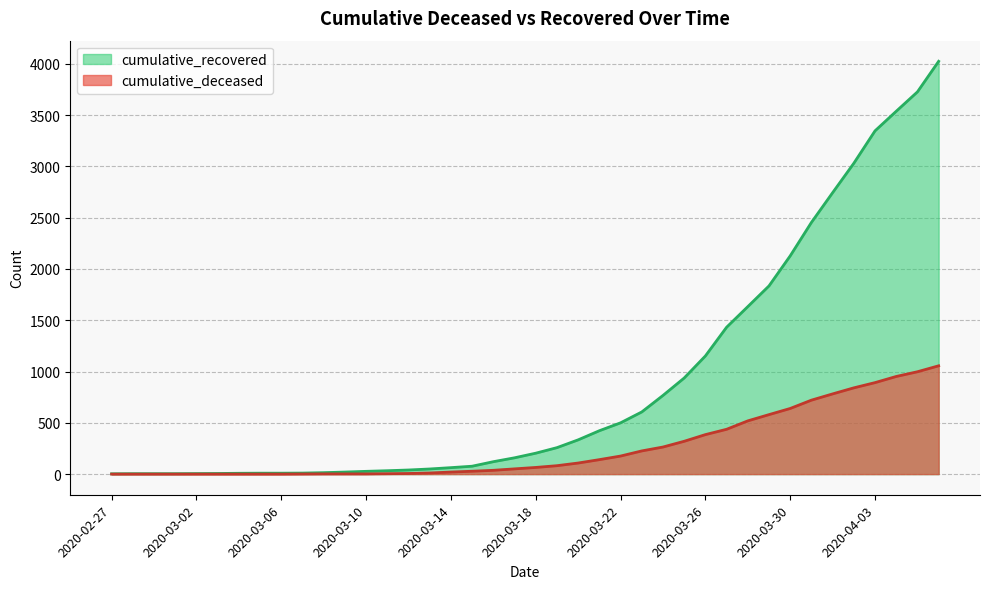

What value does the cumulative_deceased series have at 2020-03-15, to the nearest 10?

30